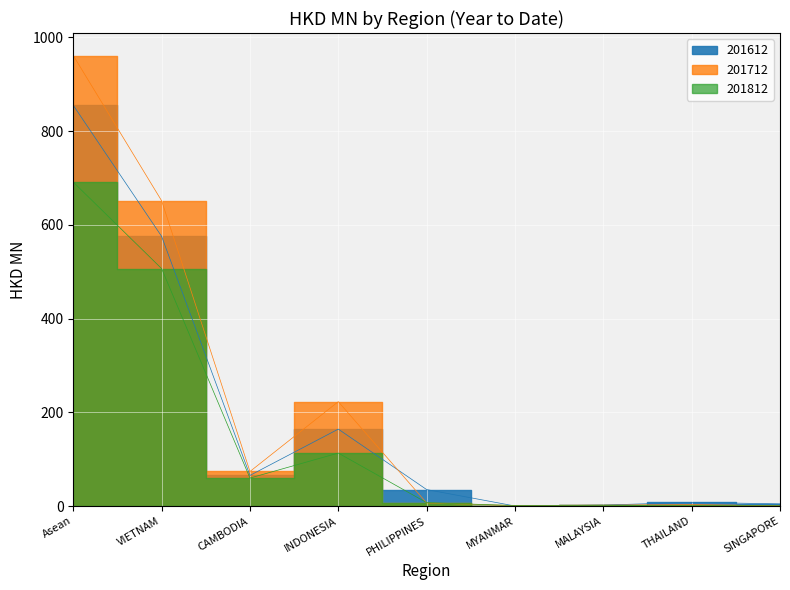

Rank the series at Asean from highest to lowest value.

201712, 201612, 201812